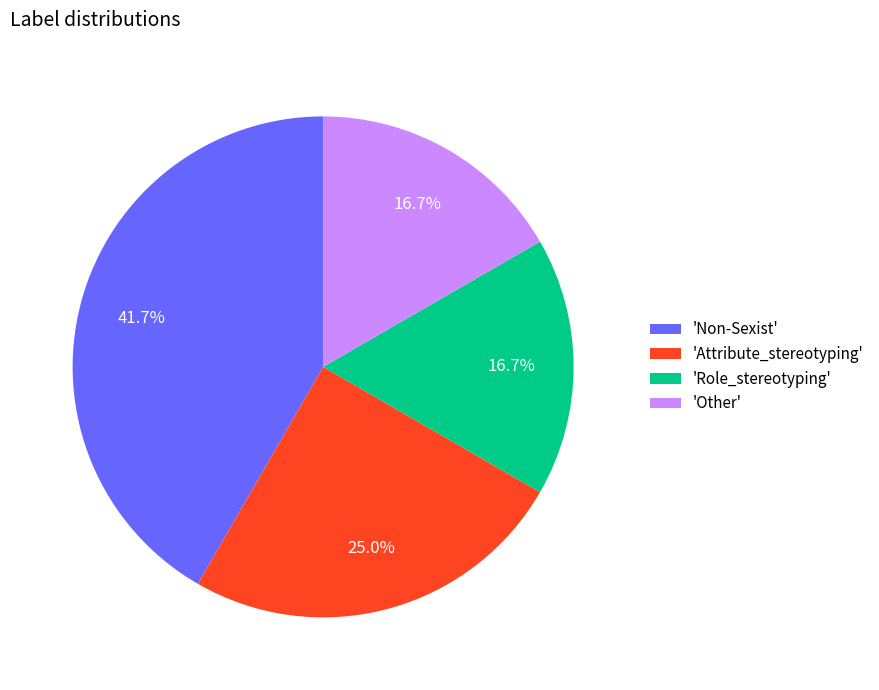

Is there a majority slice in this chart?

No